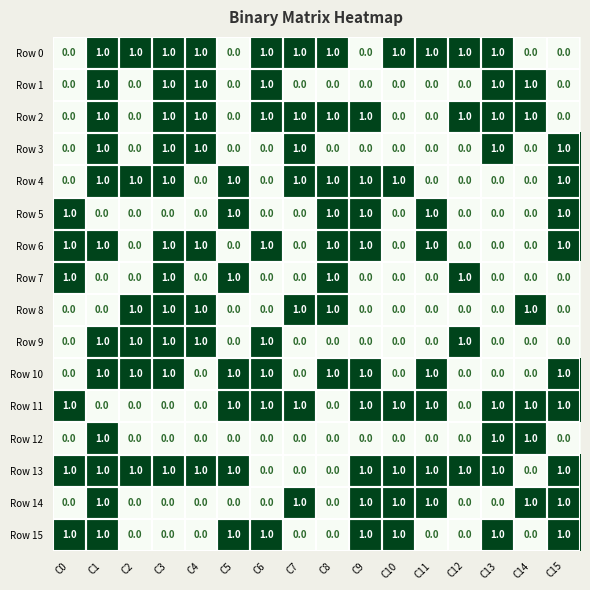

What is the sum of all Row 8 values?

6